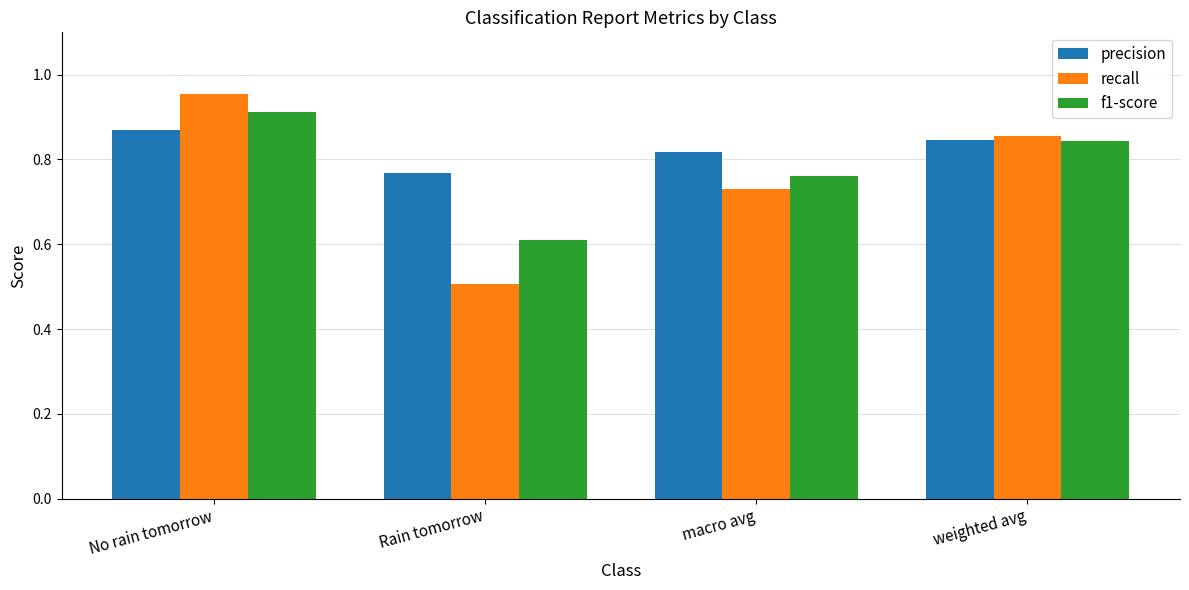

Rank the series by their maximum value, from lowest to highest.

precision, f1-score, recall